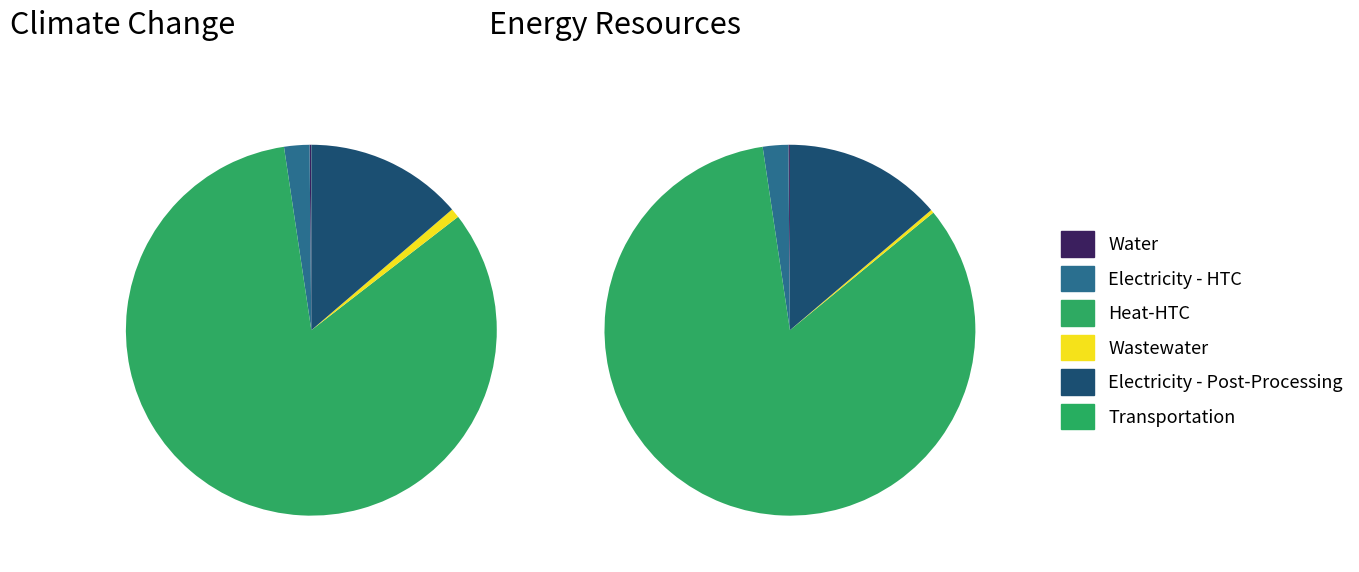

True or false: Ozone Depletion accounts for 9% of the total.

False